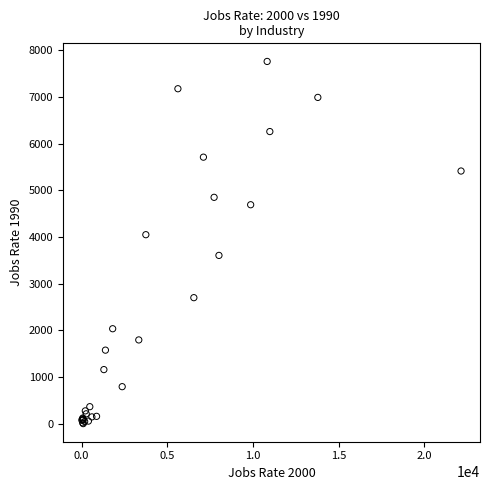

What Y value in the scatter plot is closest to 3882?

4050